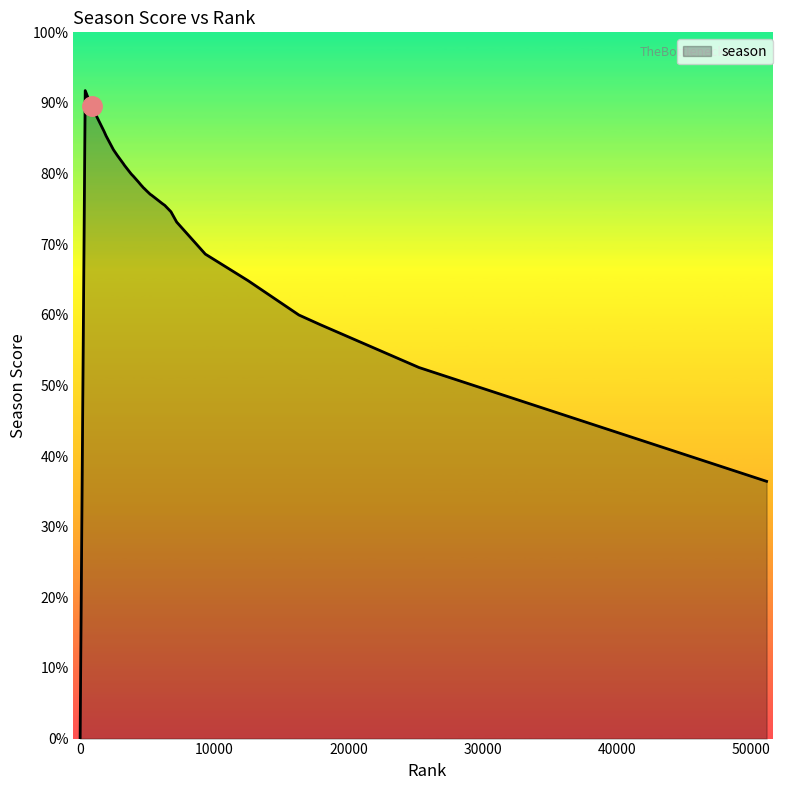

What is the label of the 36th point from the left?

12522